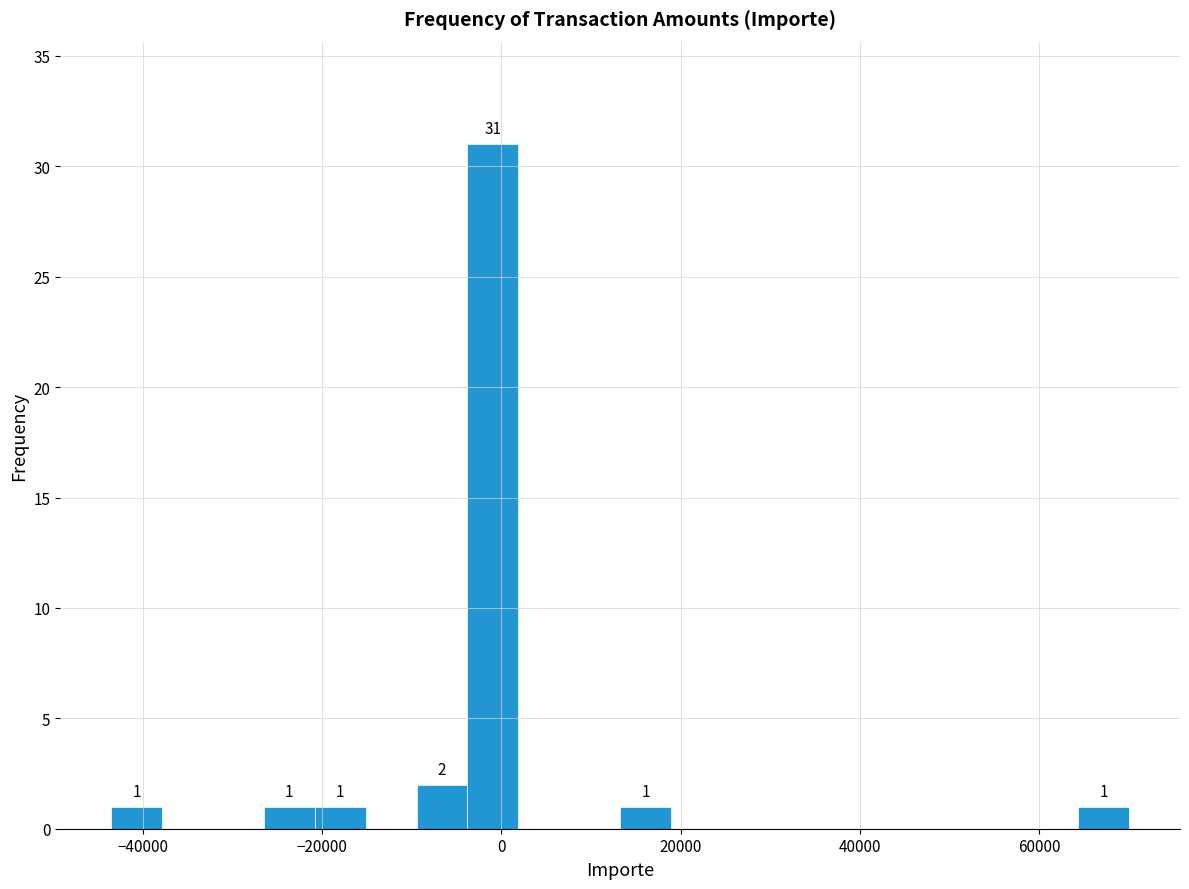

Around what value on the x-axis is the tallest bar? Give the approximate position of its centre, as read against the axis.

0